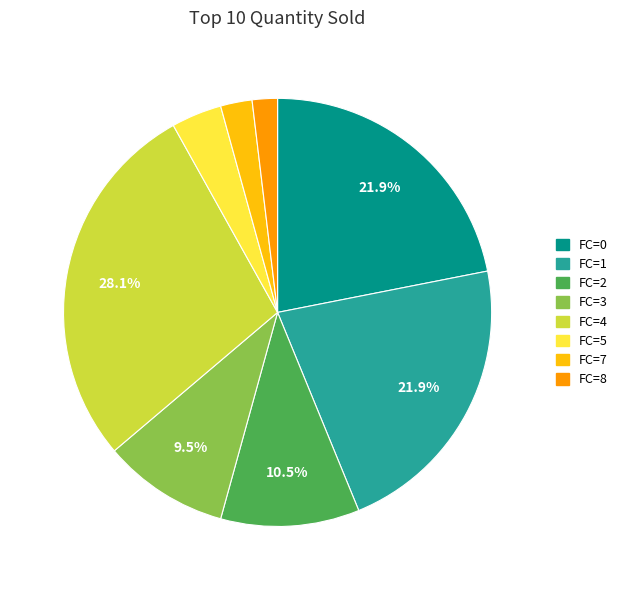

How many segments does this pie chart have?

8